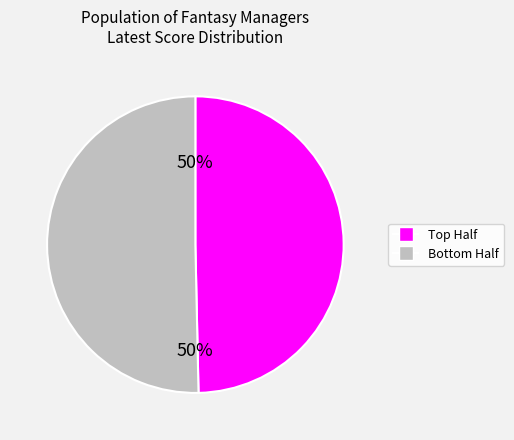

To the nearest percent, what is the average slice percentage?

50%